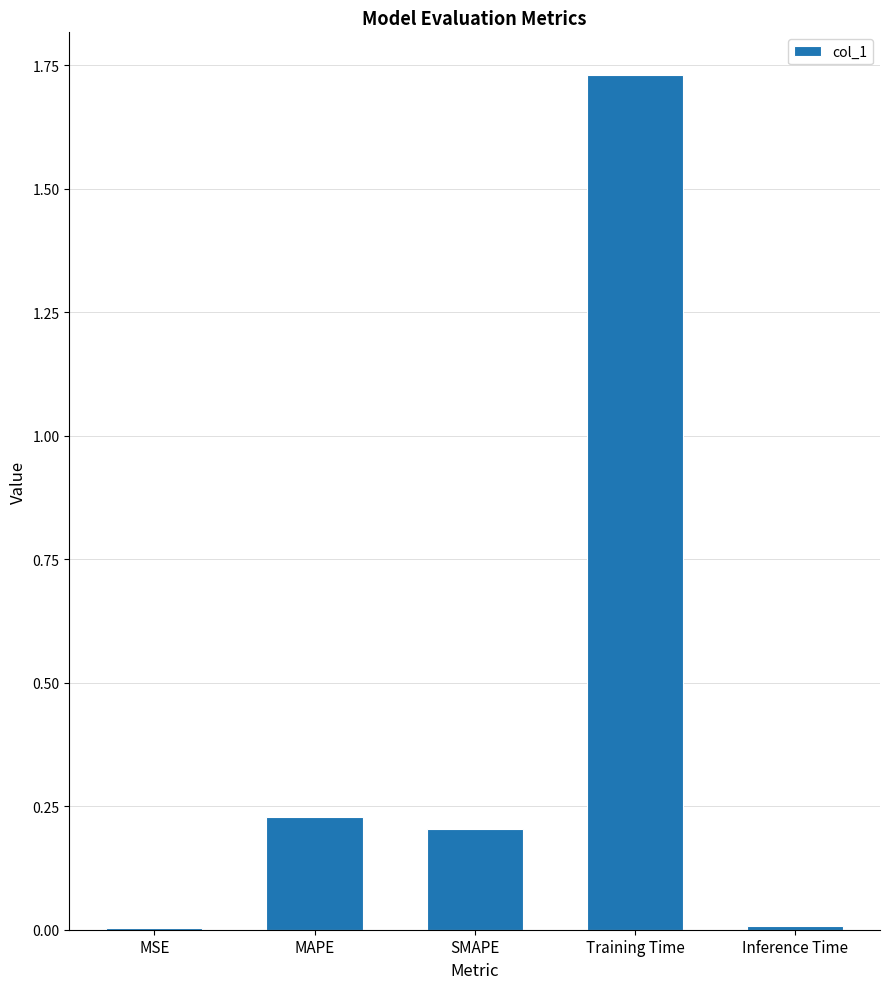

Which category has the highest value across all series?

Training Time